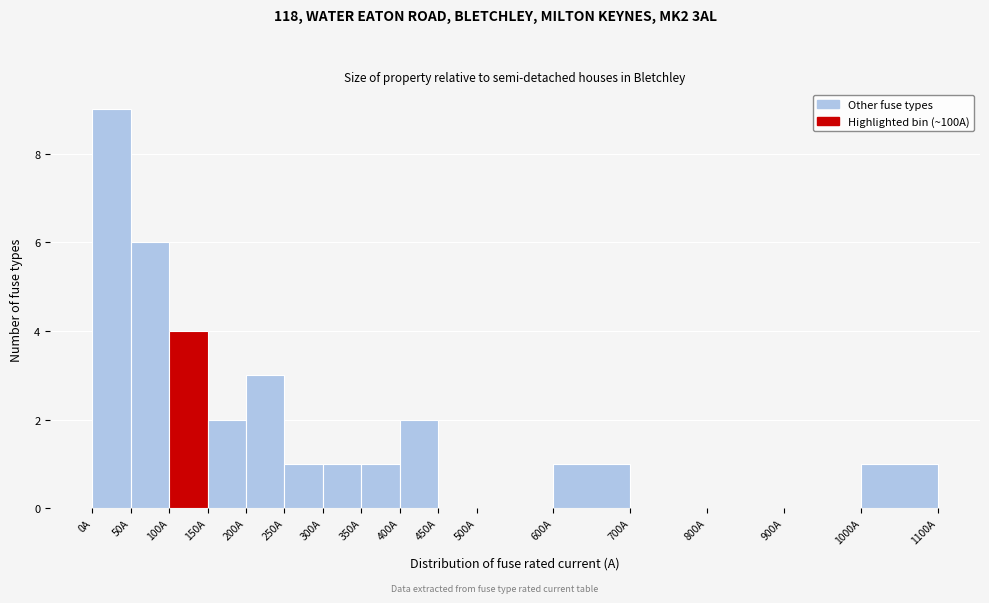

Reading left to right, list every bar in this chart as the range it spans on the x-axis followed by its height. The values are not printed on the chart, so give them approximately, as read against the axis.

0 to 50: 9
50 to 100: 6
100 to 150: 4
150 to 200: 2
200 to 250: 3
250 to 300: 1
300 to 350: 1
350 to 400: 1
400 to 450: 2
450 to 500: 0
500 to 600: 0
600 to 700: 1
700 to 800: 0
800 to 900: 0
900 to 1000: 0
1000 to 1100: 1